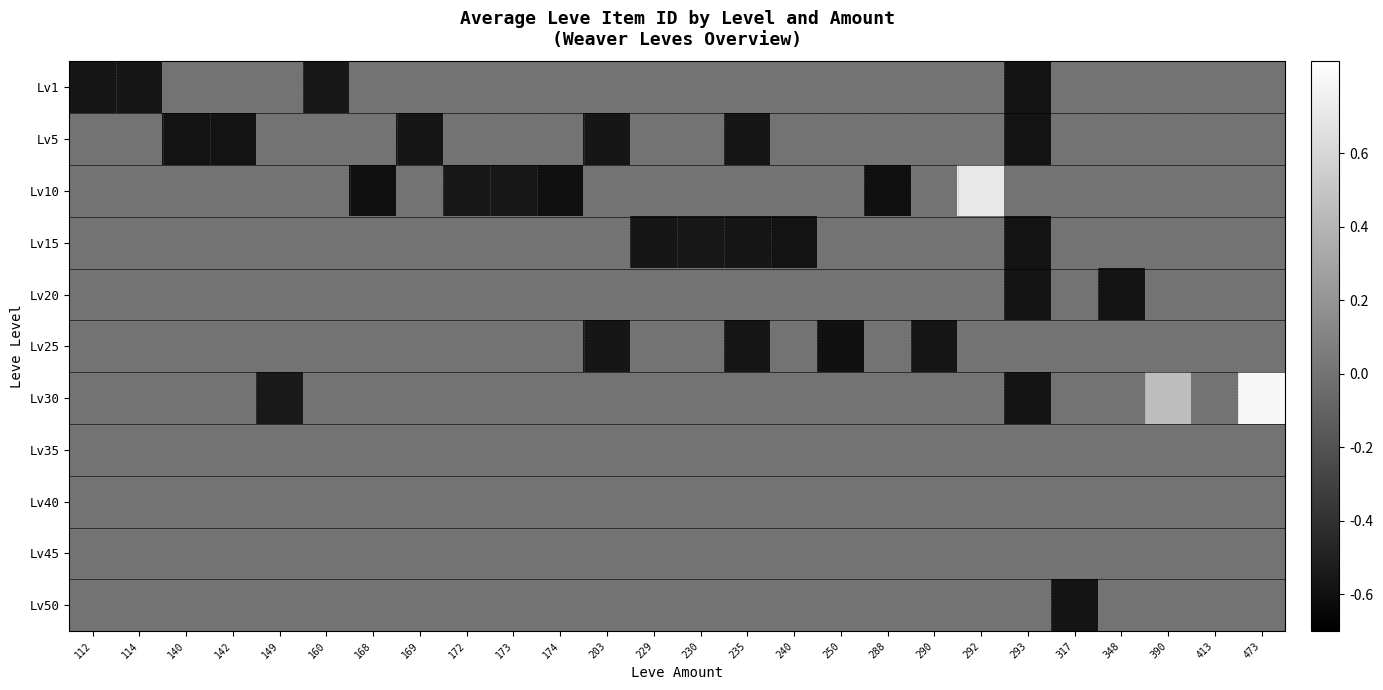

What is the difference between the highest and lowest values at 288?

0.6